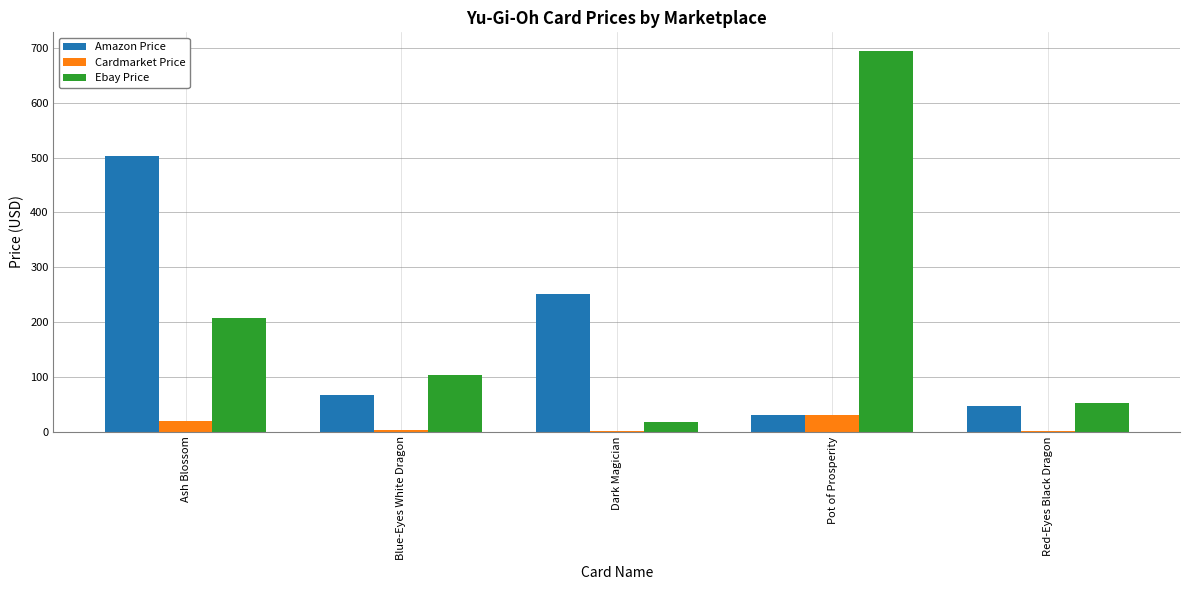

The value of Amazon Price at Blue-Eyes White Dragon is 67.7. True or false?

True